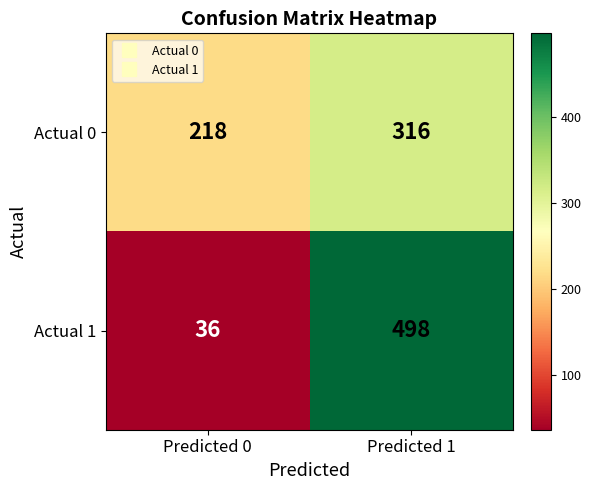

Which series changed the most between Predicted 0 and Predicted 1?

Actual 1